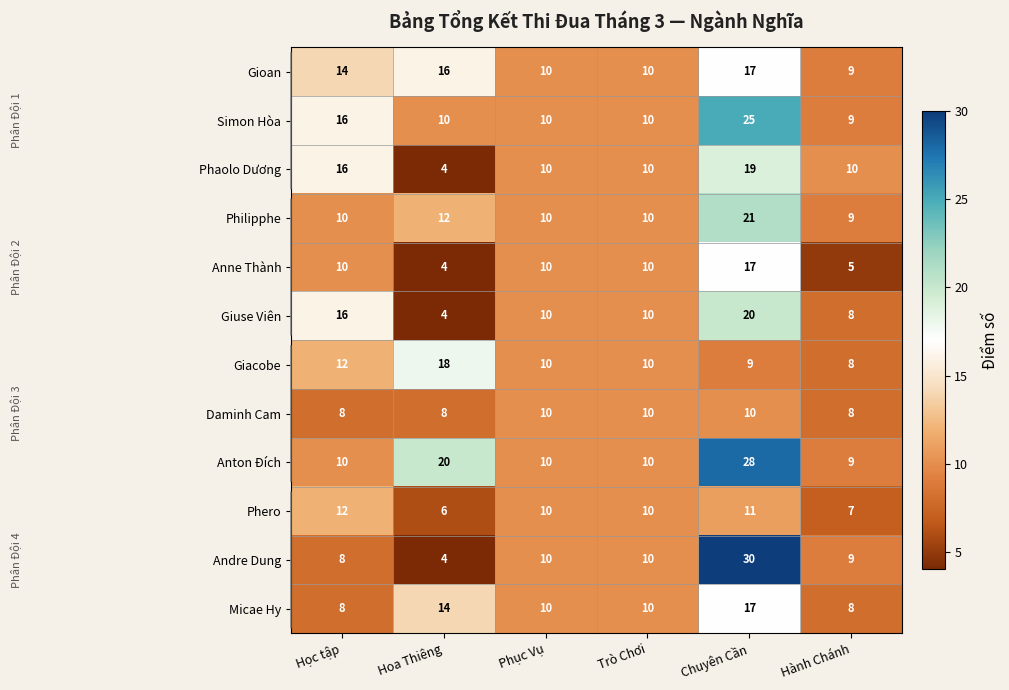

What is the average value of the Simon Hòa series?

13